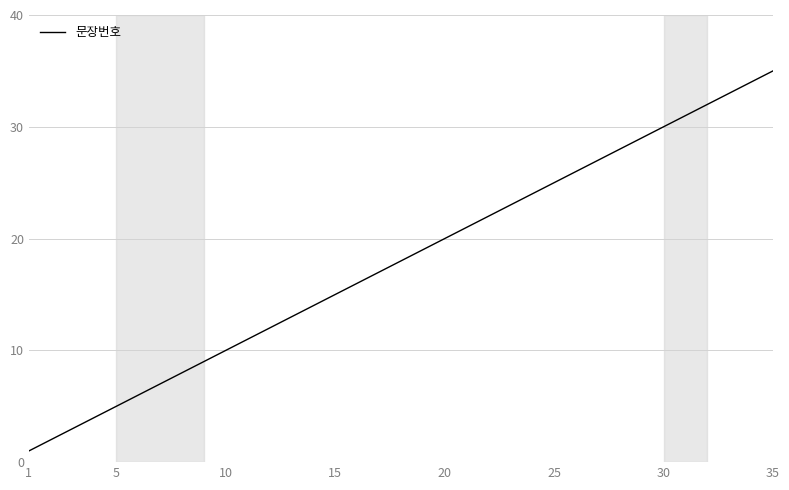

What is the greatest value displayed?

35